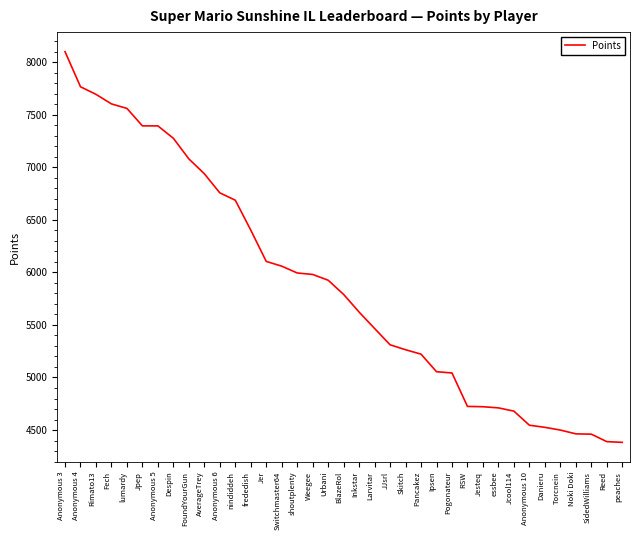

What is the difference between the maximum and minimum values?

3716